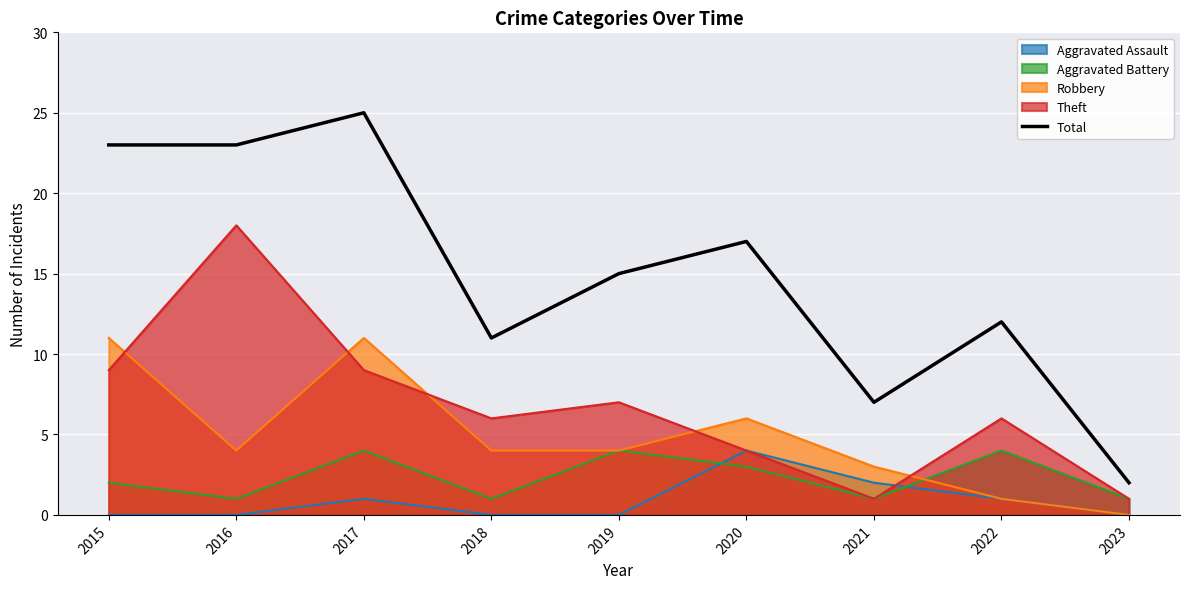

Where is the first local maximum?

2017